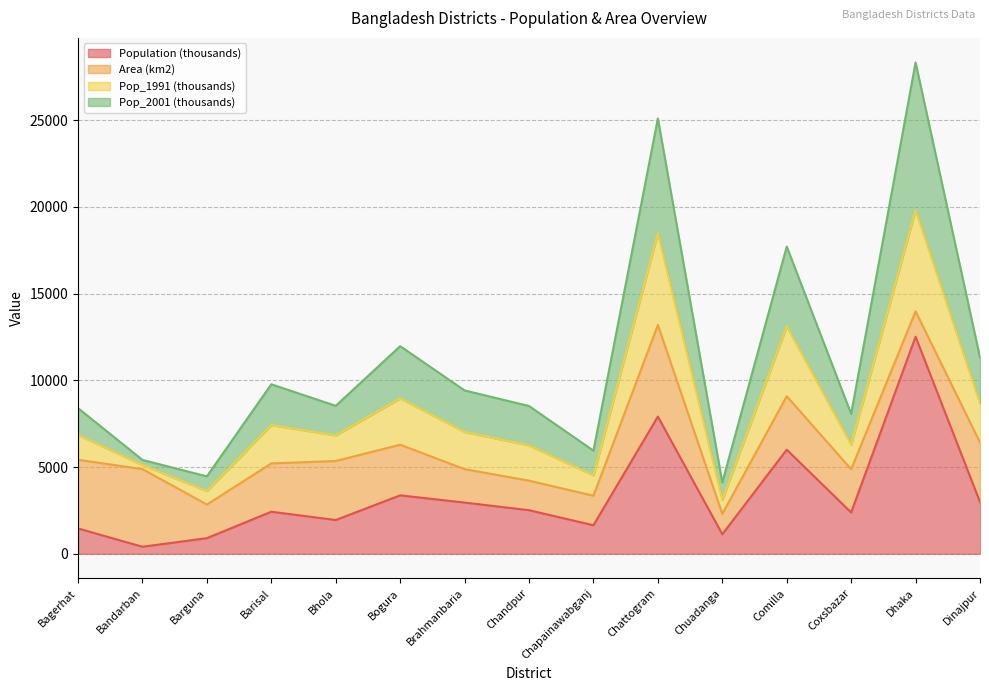

At which category is the sum across all series the highest?

Dhaka